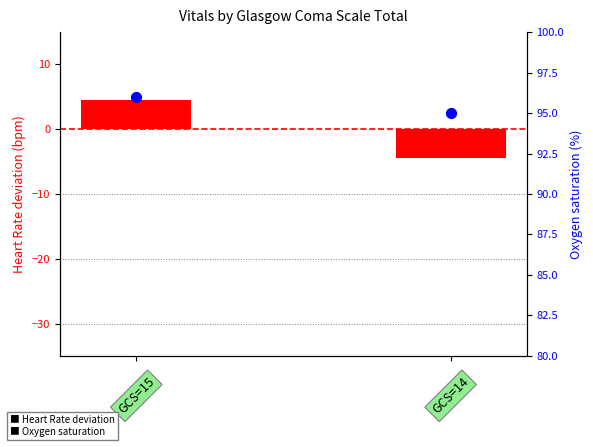

Which series has the largest total across all categories?

Oxygen saturation